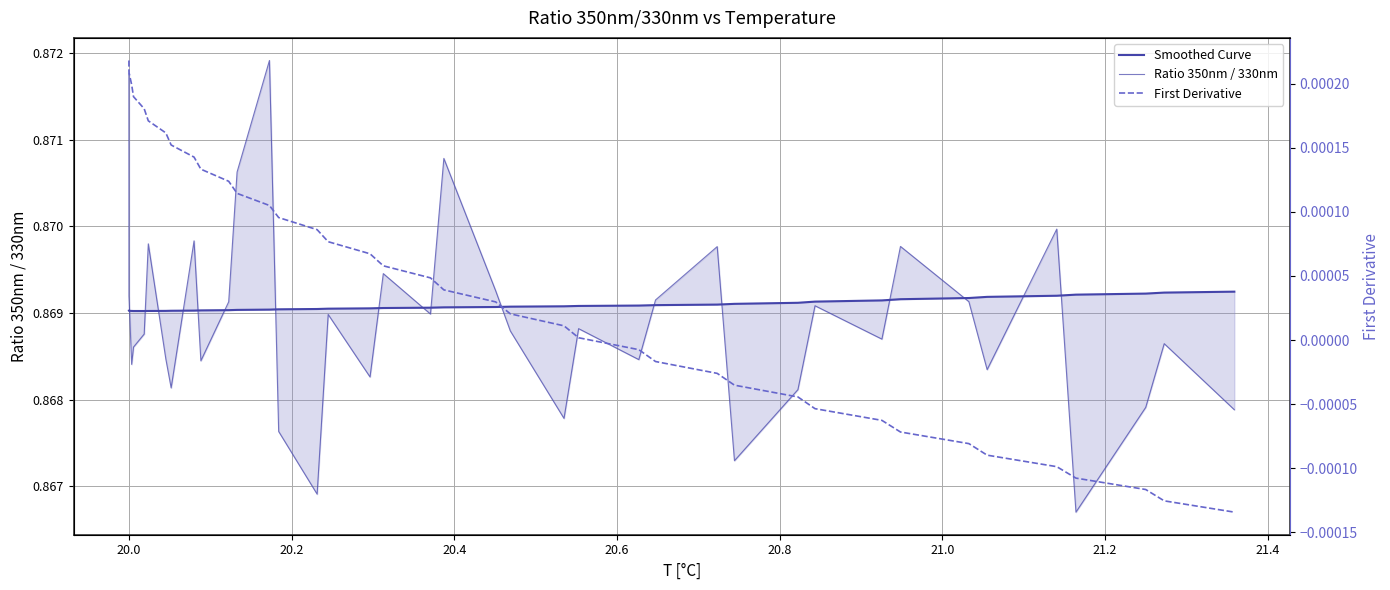

What are all the series names shown in the legend?

Smoothed Curve, Ratio 350nm / 330nm, First Derivative